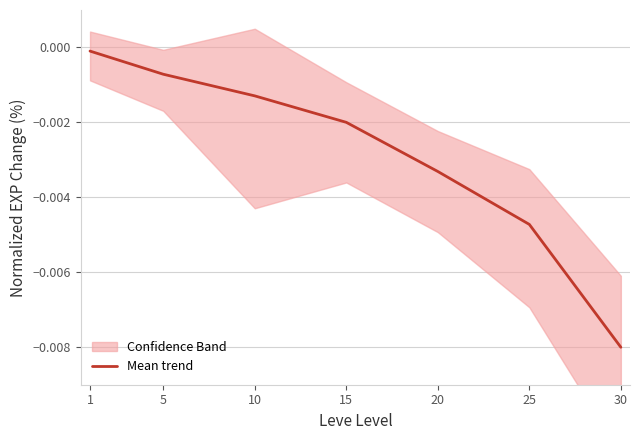

At which label does Mean trend reach its minimum?

30